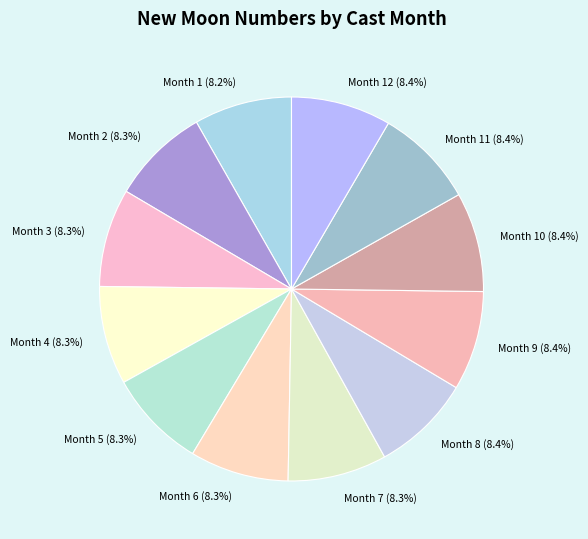

How many segments does this pie chart have?

12